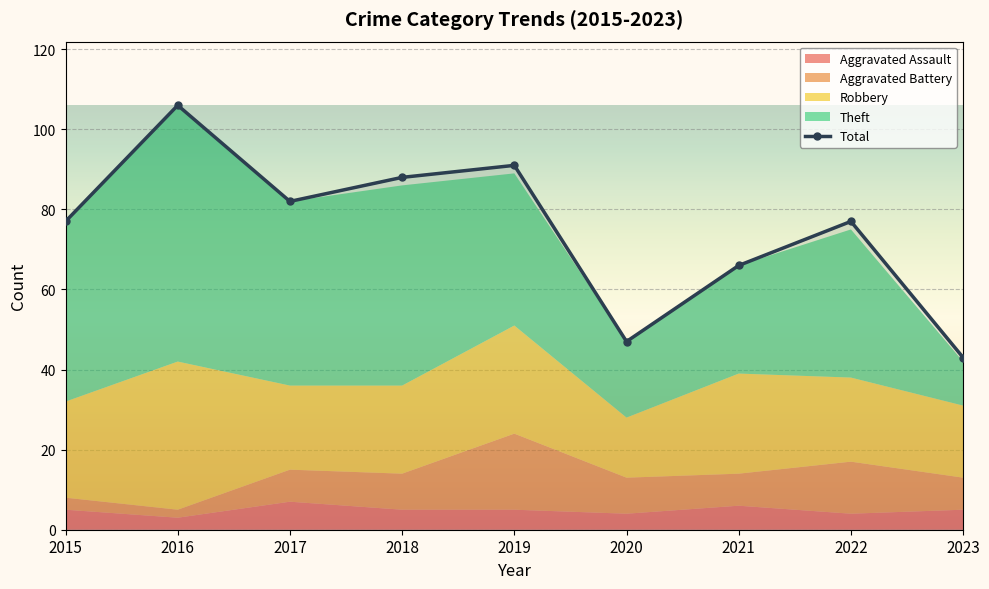

Reading left to right, list all the values displayed in this chart.

2015=77	2016=106	2017=82	2018=88	2019=91	2020=47	2021=66	2022=77	2023=43